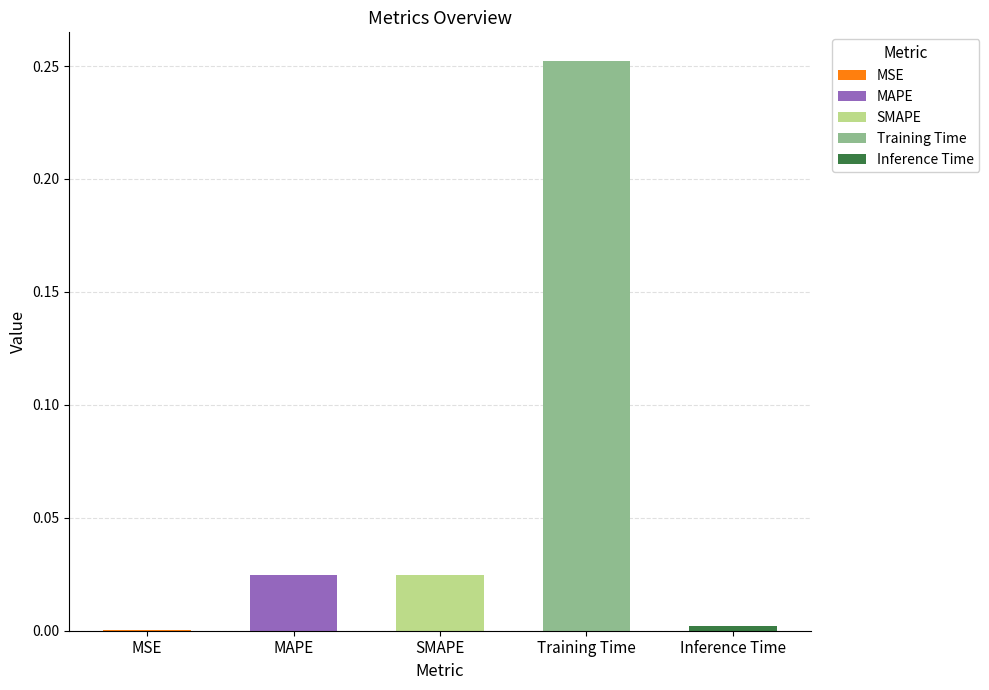

Which has a higher value, Inference Time or MAPE?

MAPE